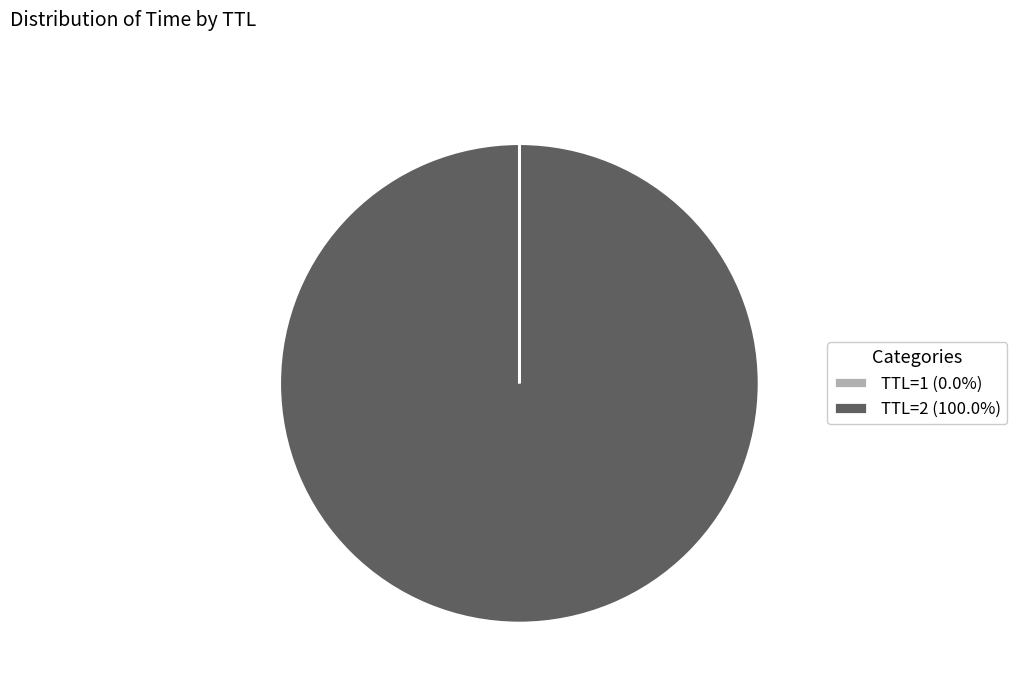

Does any single category account for the majority?

Yes